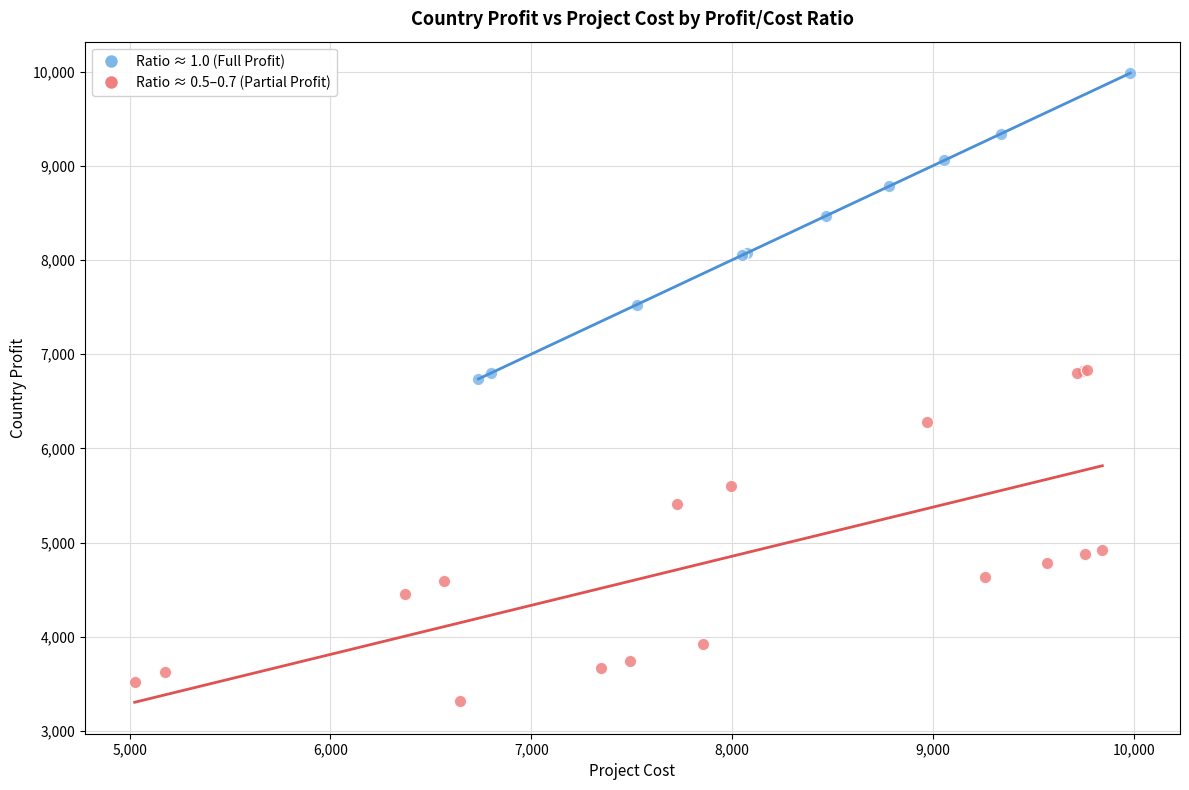

What are all the series names shown in the legend?

Ratio ≈ 1.0 (Full Profit), Ratio ≈ 0.5–0.7 (Partial Profit)